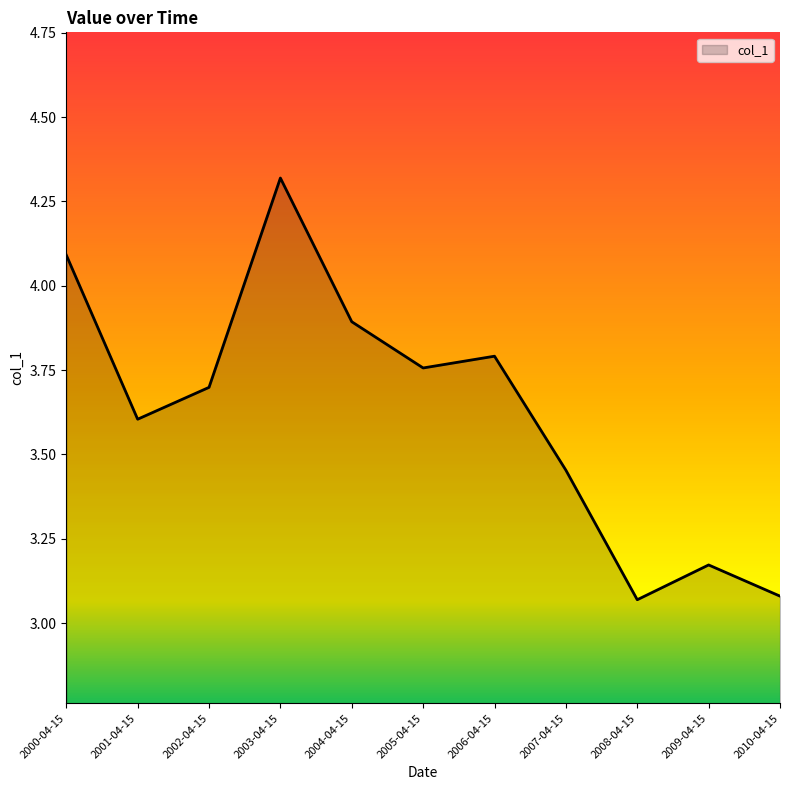

What position from the right is 2006-04-15?

5